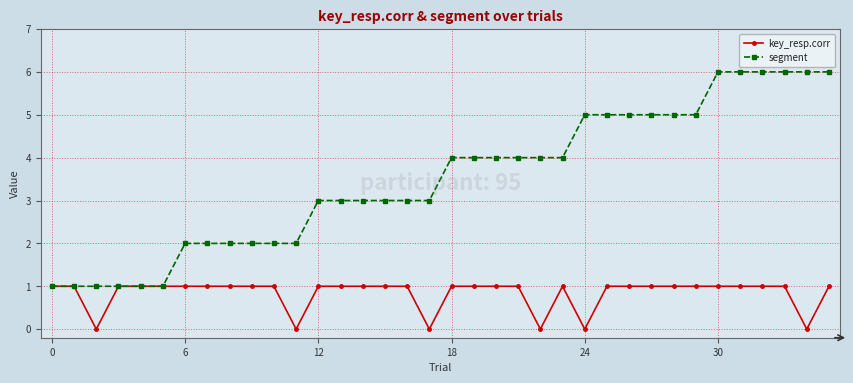

Which series has the largest total across all categories?

segment